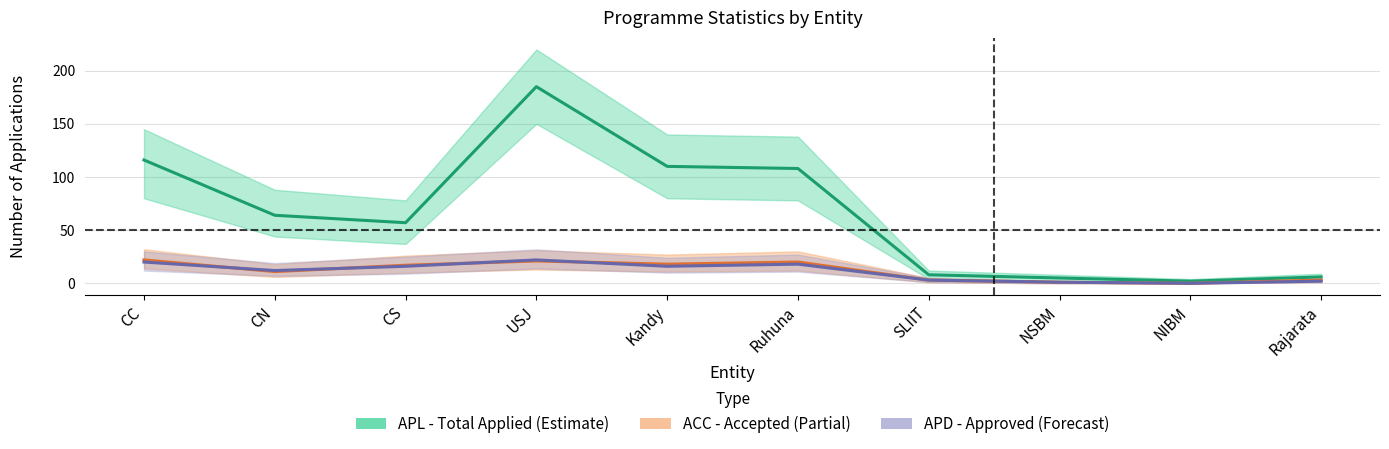

At how many categories does at least one series exceed 80?

4